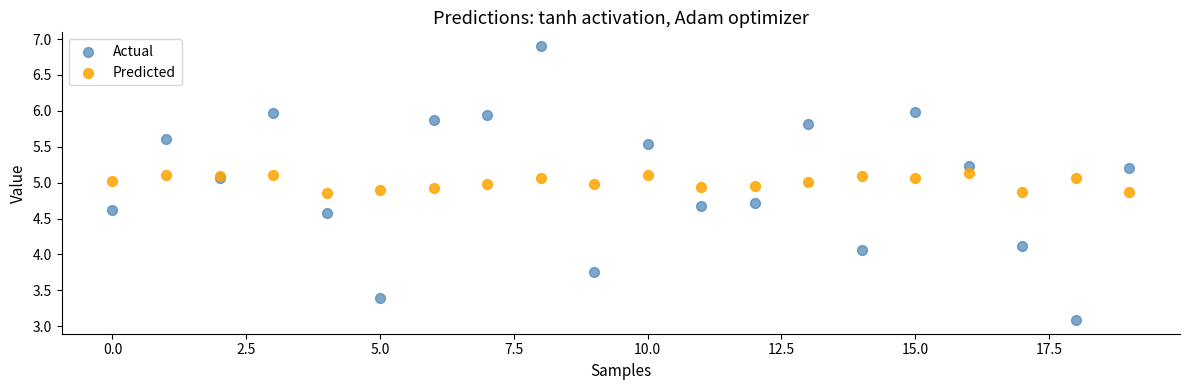

Which series has the widest spread of Y values?

Actual